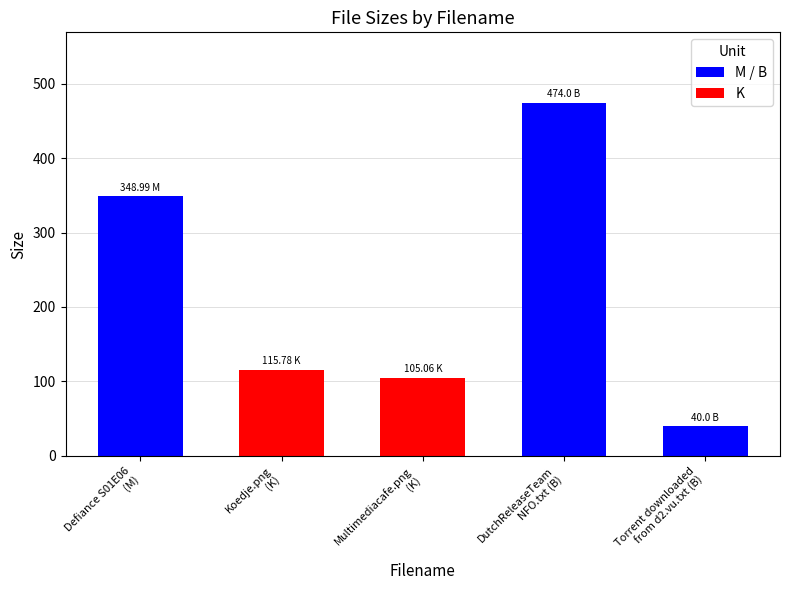

What is the sum of the values at Defiance S01E06
(M) and Koedje.png
(K)?

464.8